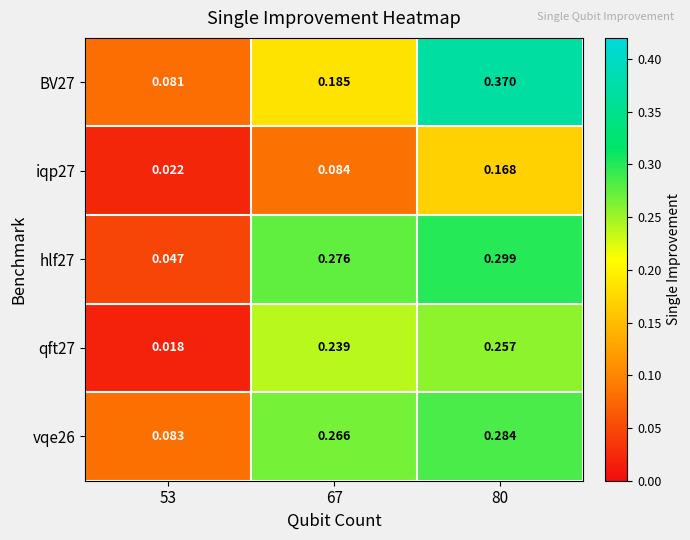

Is the value of BV27 at 67 greater than the value of iqp27 at 67?

Yes